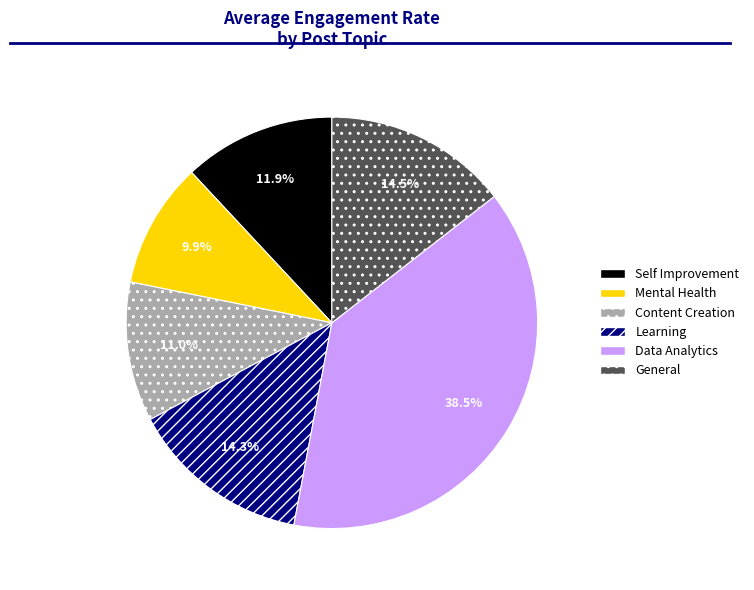

True or false: Self Improvement accounts for 12% of the total.

True